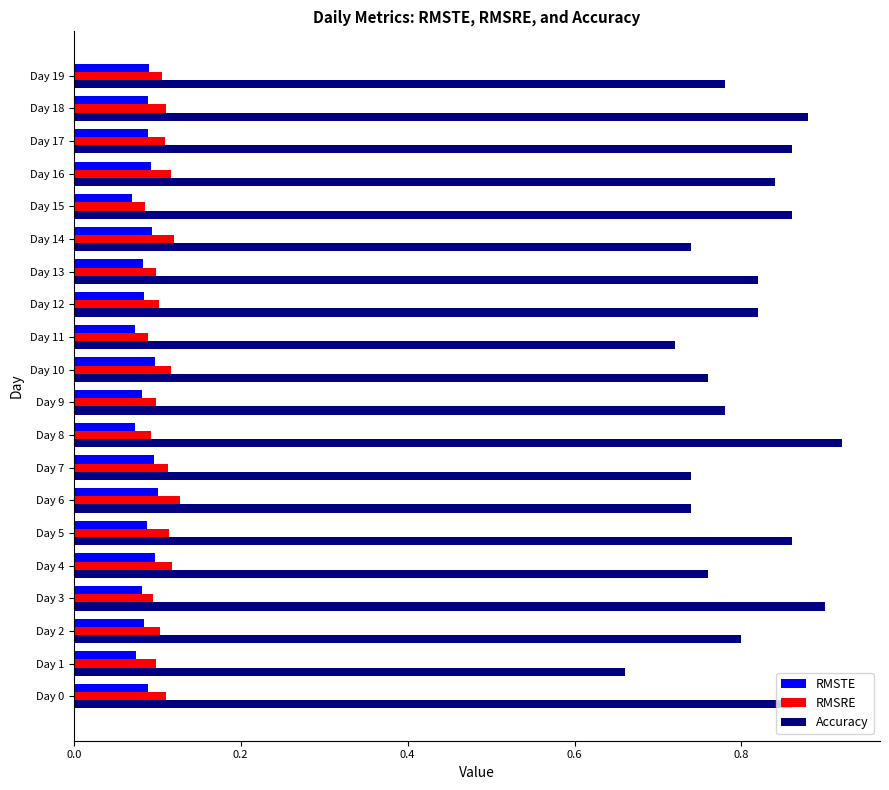

Which category has the highest value across all series?

Day 8